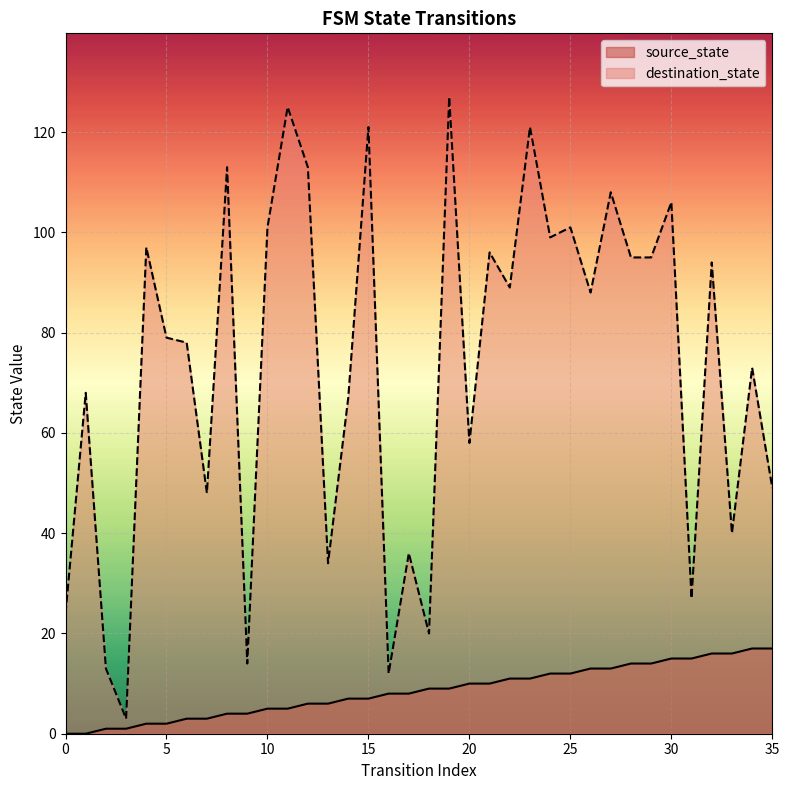

What is the difference between the maximum and minimum values in the destination_state series?

124